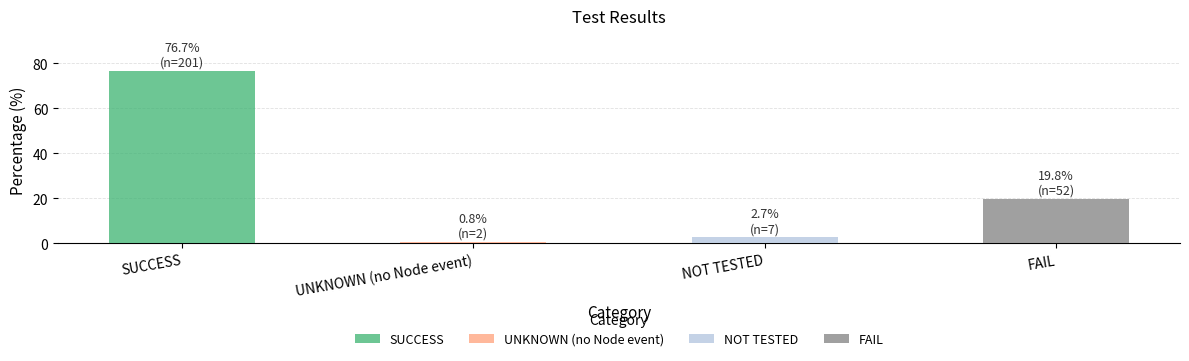

List the labels in order of value, smallest first.

UNKNOWN (no Node event), NOT TESTED, FAIL, SUCCESS